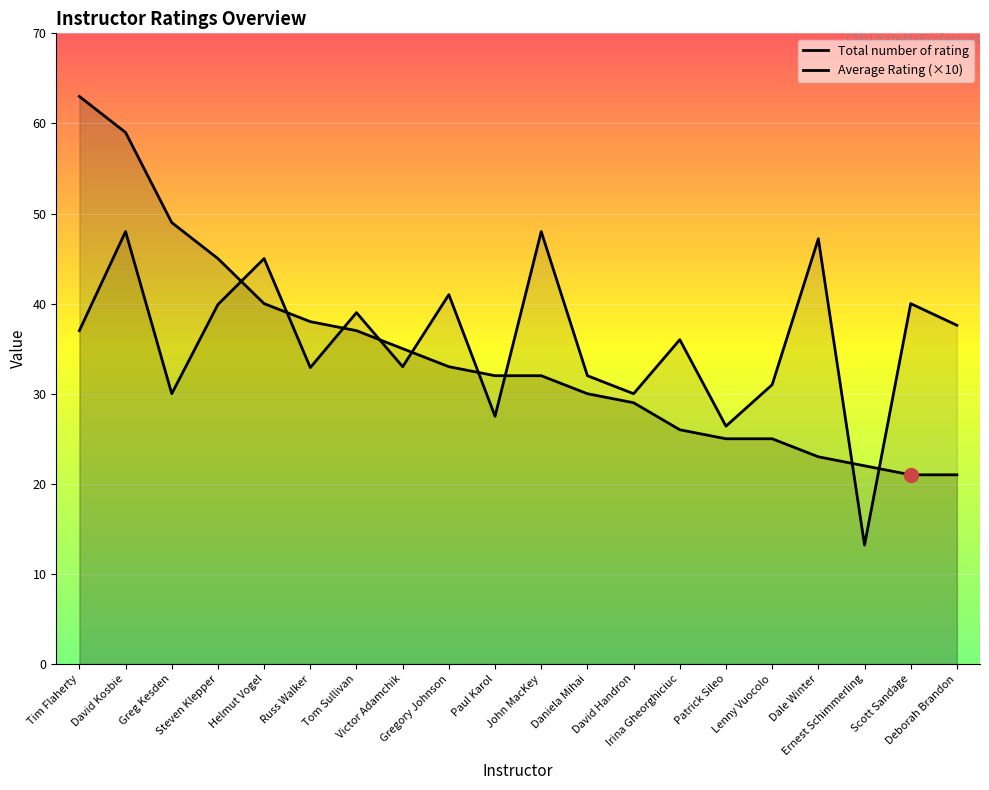

What is the sum of the Average Rating (×10) values at Tom Sullivan and Steven Klepper?

78.9